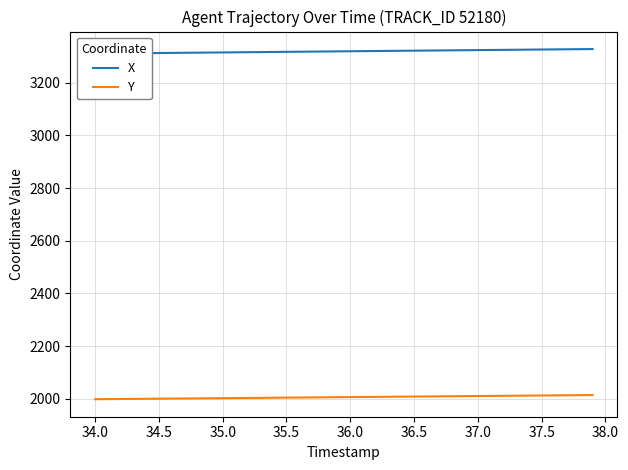

Reading right to left, transcribe all the data shown in this chart.

X: 3328.1	3327.7	3327.2	3326.8	3326.3	3325.9	3325.5	3325.0	3324.6	3324.2	3323.7	3323.3	3322.8	3322.4	3322.0	3321.5	3321.1	3320.6	3320.2	3319.8	3319.3	3318.9	3318.4	3318.0	3317.5	3317.1	3316.6	3316.2	3315.8	3315.3	3314.9	3314.4	3314.0	3313.5	3313.1	3312.6	3312.2	3311.7	3311.3	3310.8
Y: 2014.1	2013.7	2013.3	2012.8	2012.4	2012.0	2011.6	2011.2	2010.8	2010.4	2010.0	2009.6	2009.2	2008.8	2008.3	2007.9	2007.5	2007.1	2006.7	2006.3	2005.9	2005.5	2005.1	2004.7	2004.3	2003.9	2003.5	2003.1	2002.7	2002.3	2001.9	2001.5	2001.1	2000.7	2000.3	1999.9	1999.5	1999.1	1998.7	1998.3